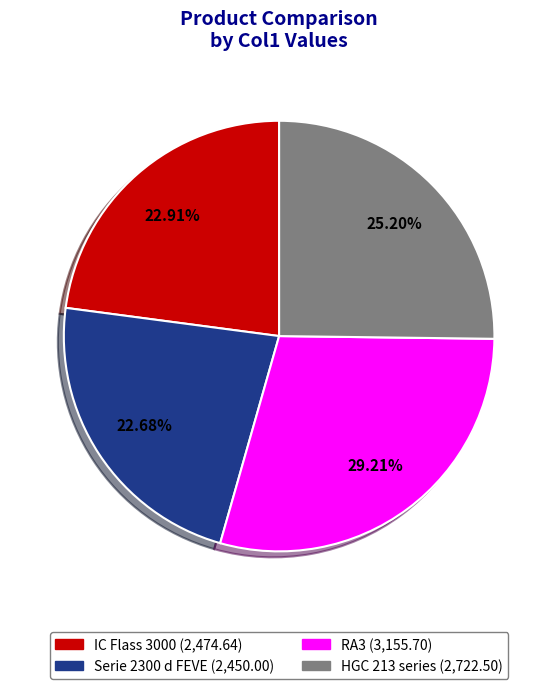

Which has a higher value, Serie 2300 d FEVE or HGC 213 series?

HGC 213 series